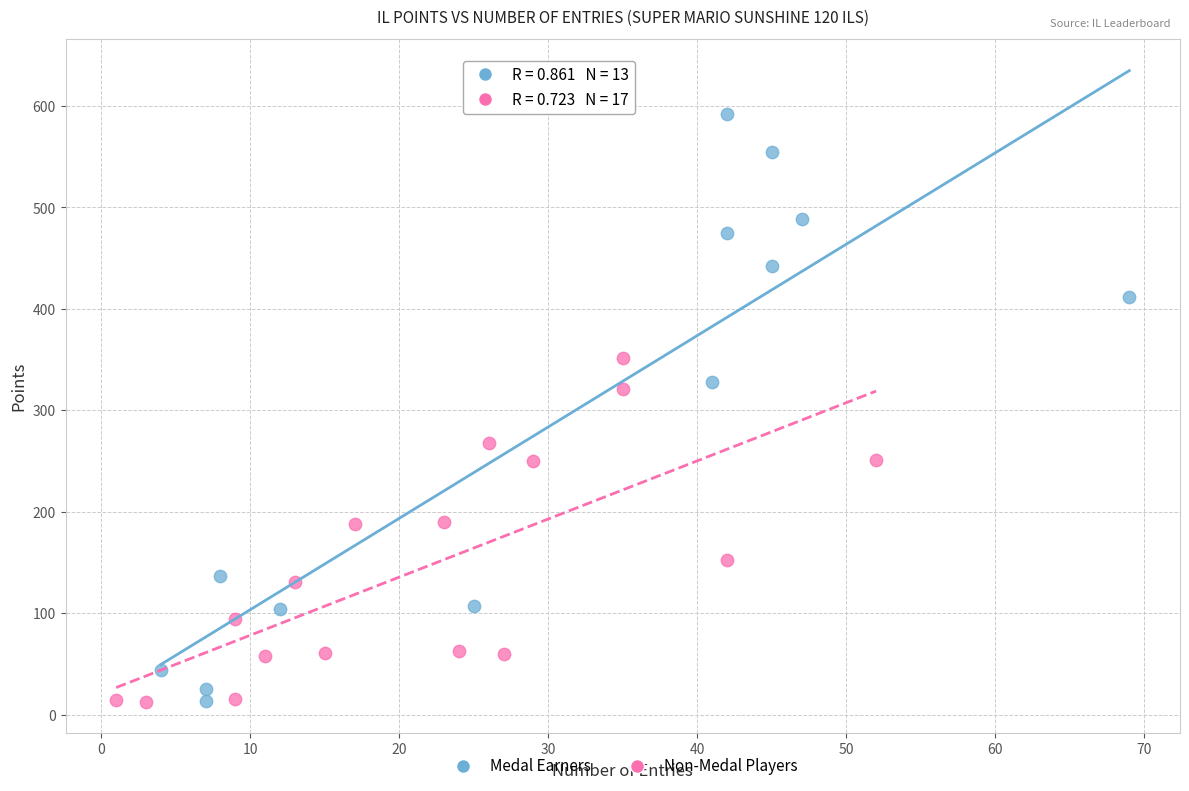

Which series contains the highest Y value?

Medal Earners